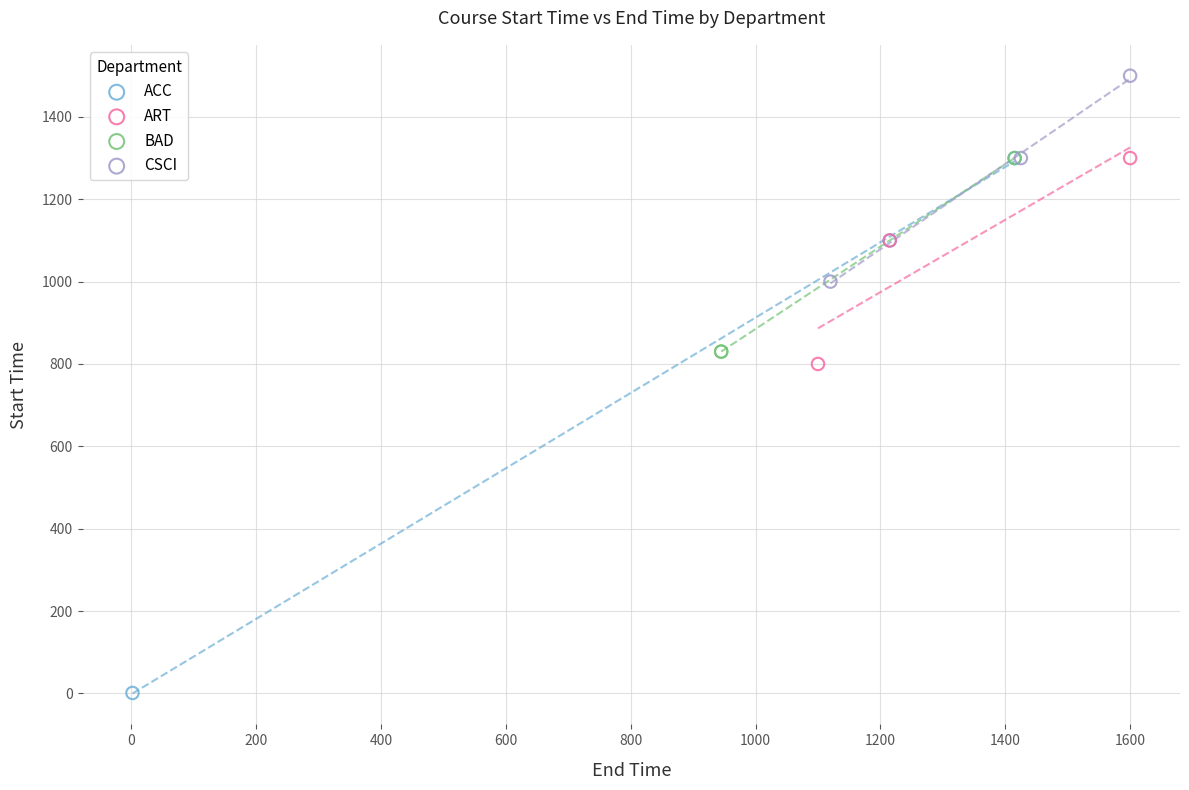

Which series has the widest spread of Y values?

ACC